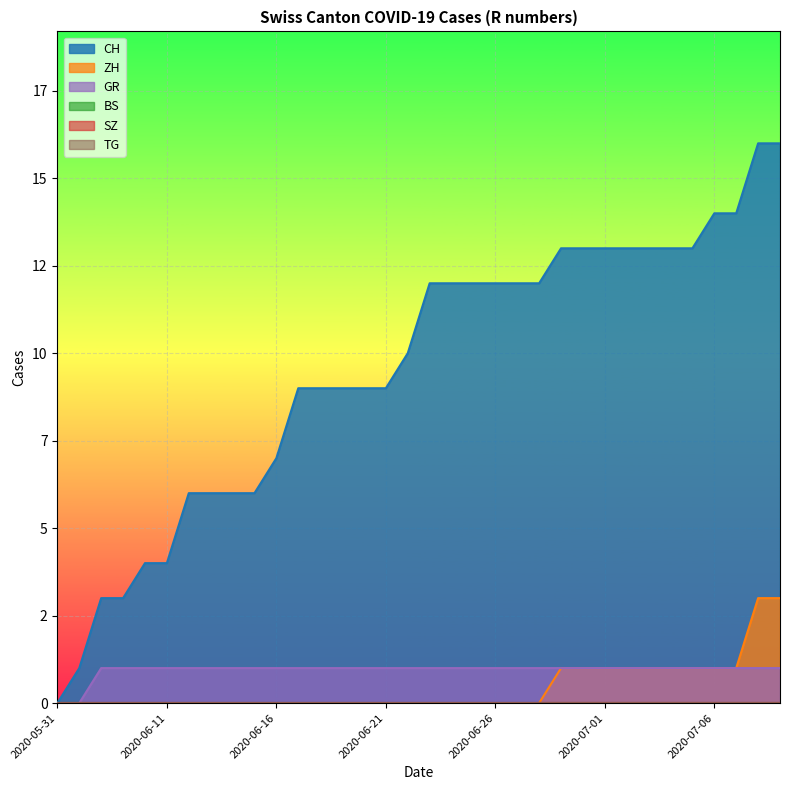

At which label is CH closest to 8?

2020-06-16